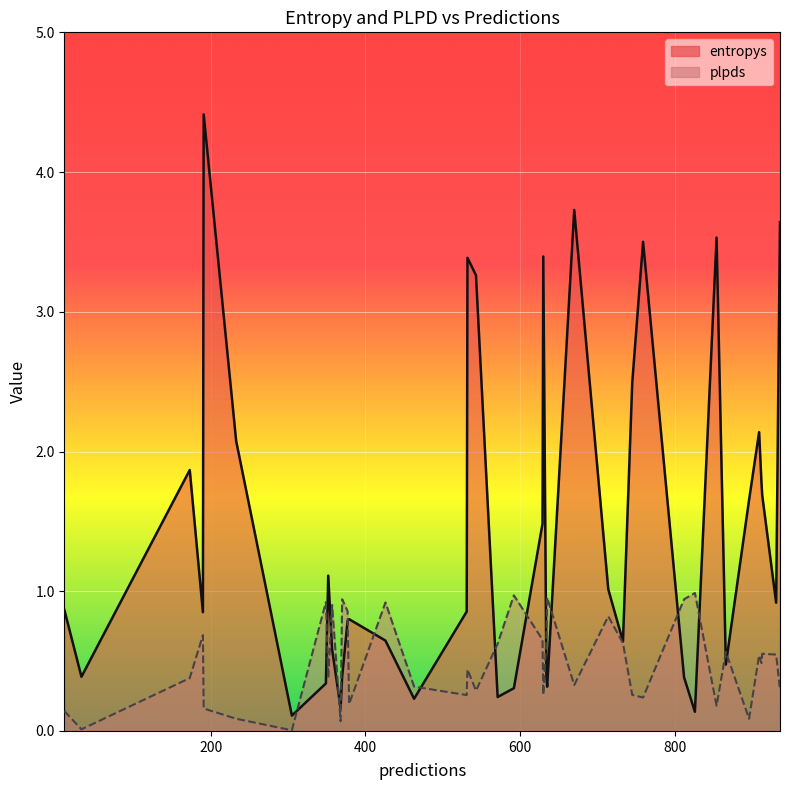

True or false: plpds has a value of 0.6 at 352.

False